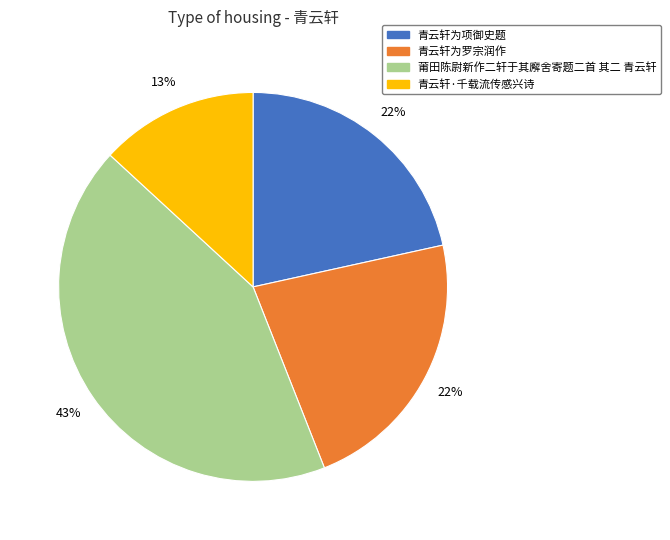

To the nearest percent, what is the average slice percentage?

25%